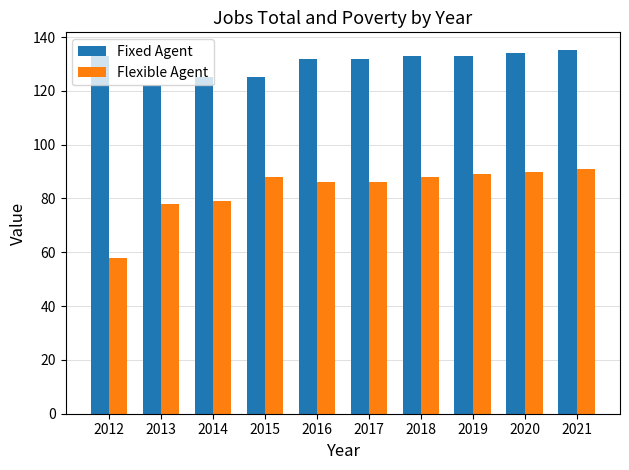

Rank the series by their average value, from highest to lowest.

Fixed Agent, Flexible Agent